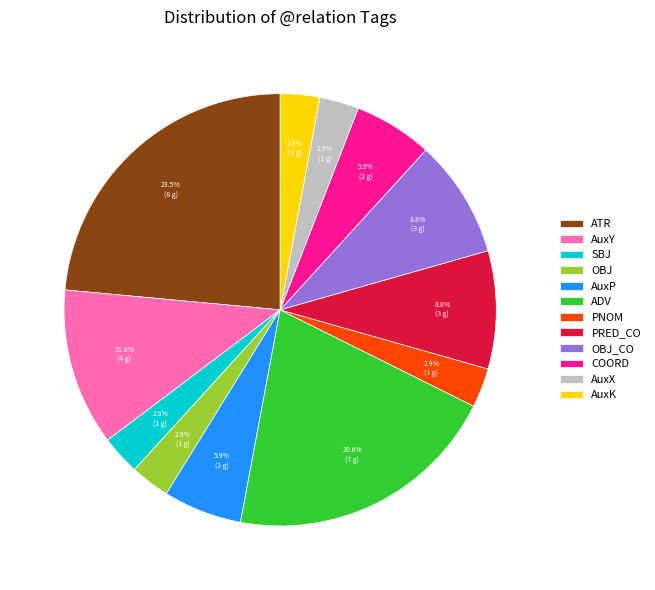

To the nearest percent, what portion does AuxX represent?

3%